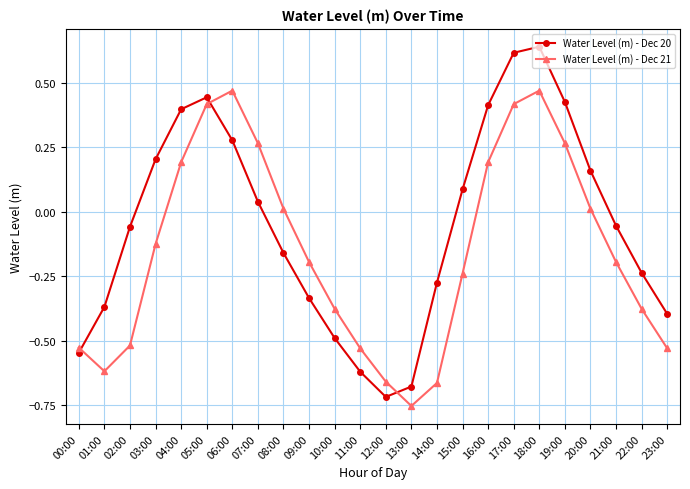

In Water Level (m) - Dec 20, how many points are lower than both neighbors (excluding endpoints)?

1